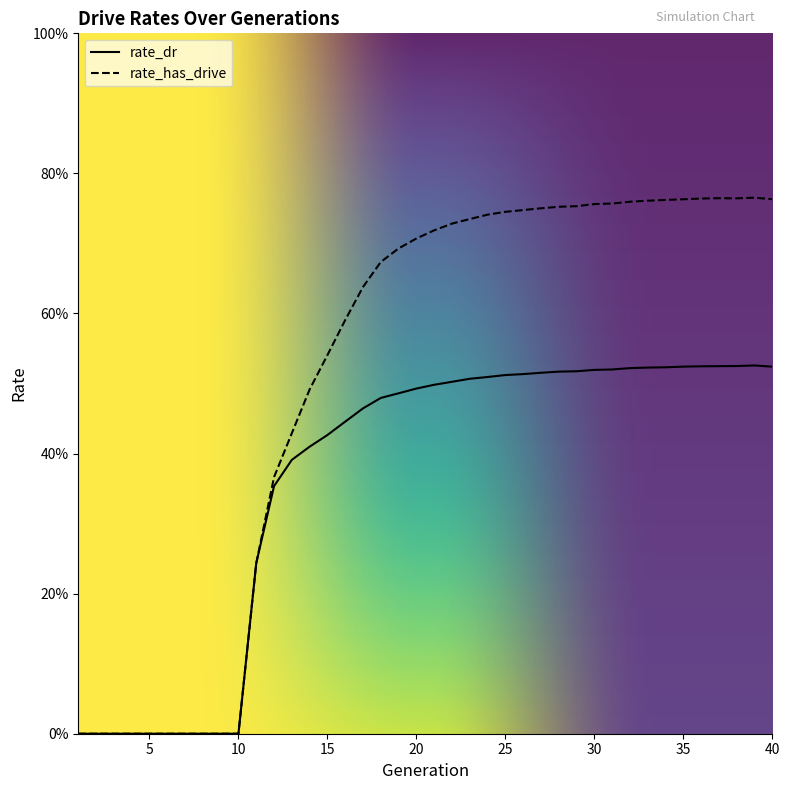

What is the sum of the rate_has_drive values at 32 and 11?

1.0